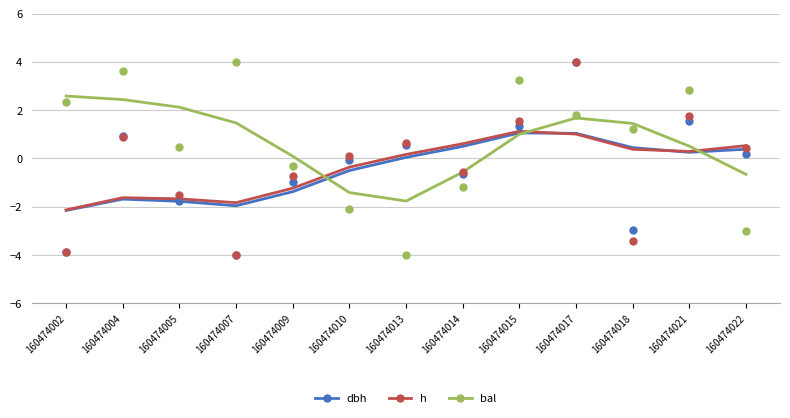

Is the value of h at 160474014 greater than the value of dbh at 160474009?

Yes